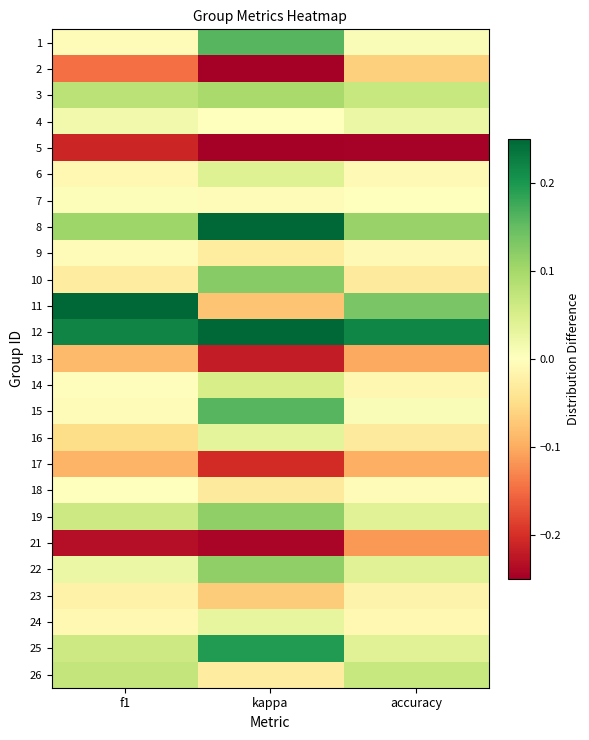

At f1, list the series in order from largest to smallest.

11, 12, 8, 3, 26, 19, 25, 22, 4, 7, 18, 14, 9, 1, 15, 24, 6, 23, 10, 16, 13, 17, 2, 5, 21